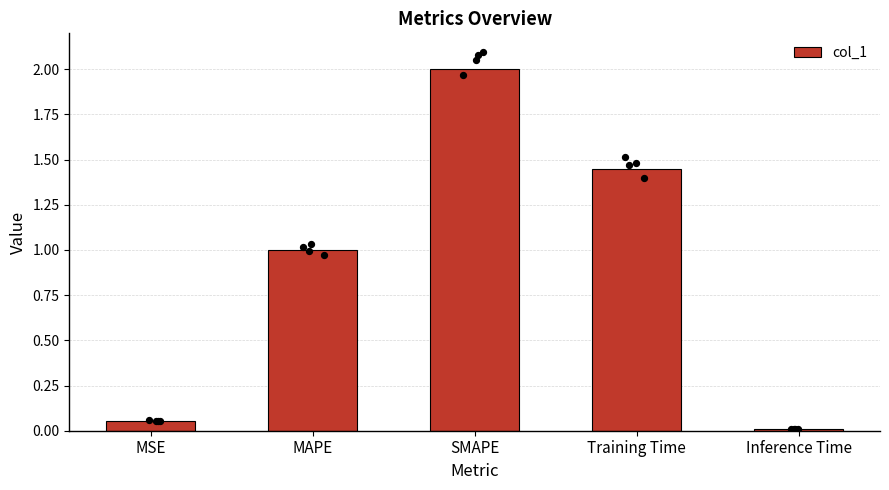

Between MSE and MAPE, which is larger?

MAPE